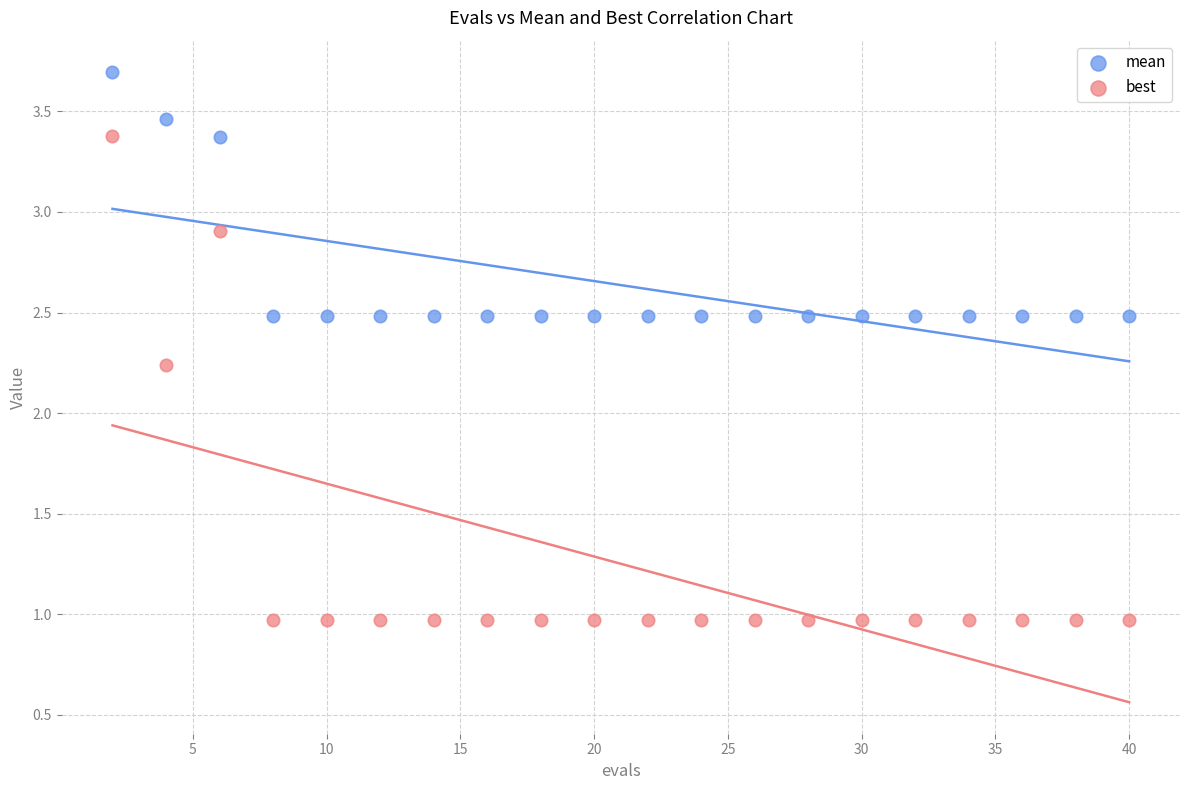

Which series has the largest Y range (max minus min)?

best